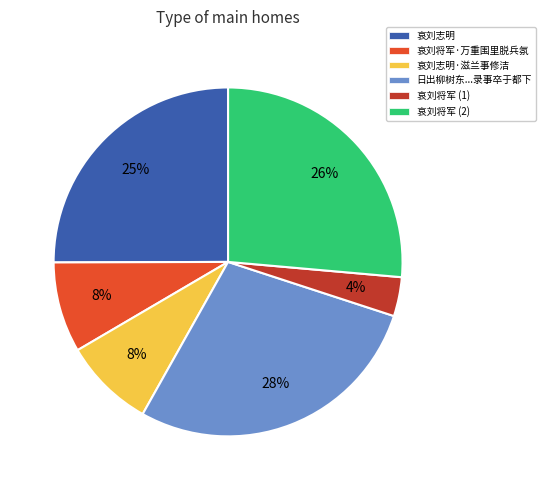

How many segments does this pie chart have?

6